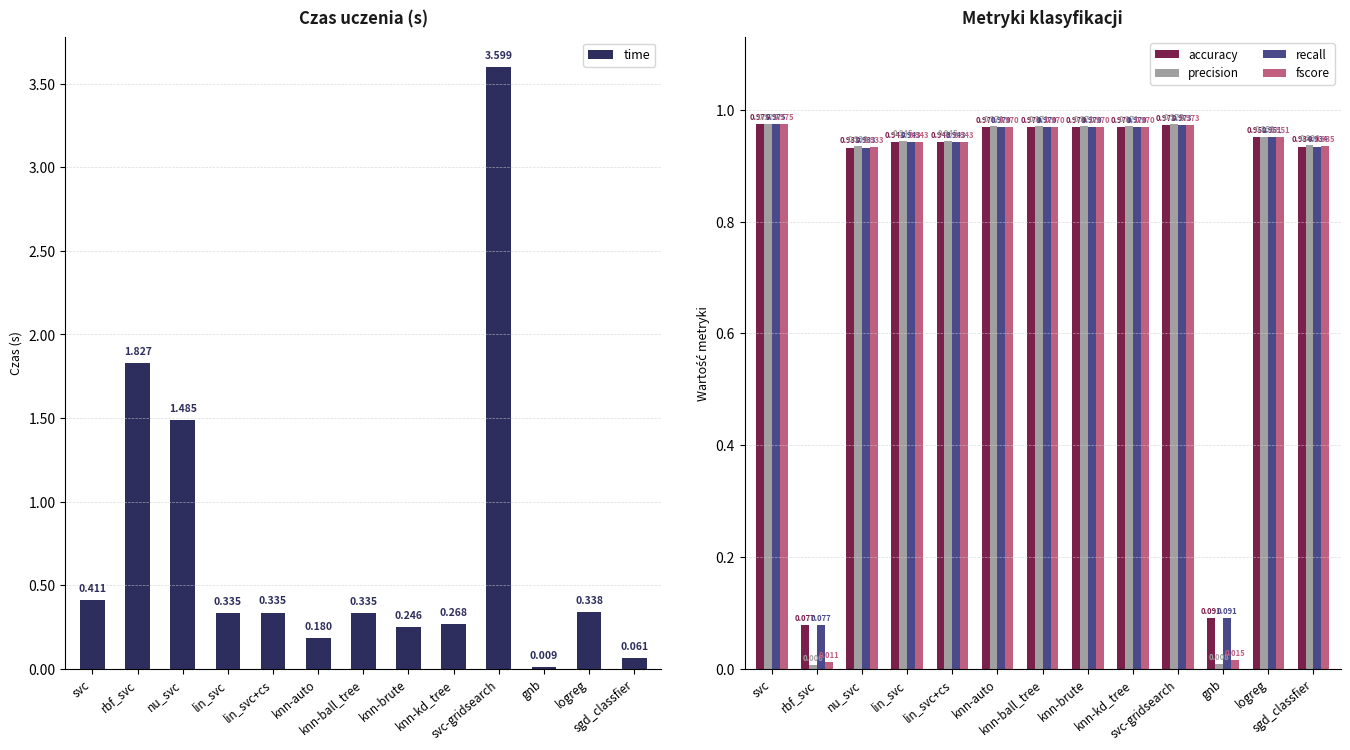

Which category has the highest value in the fscore series?

svc